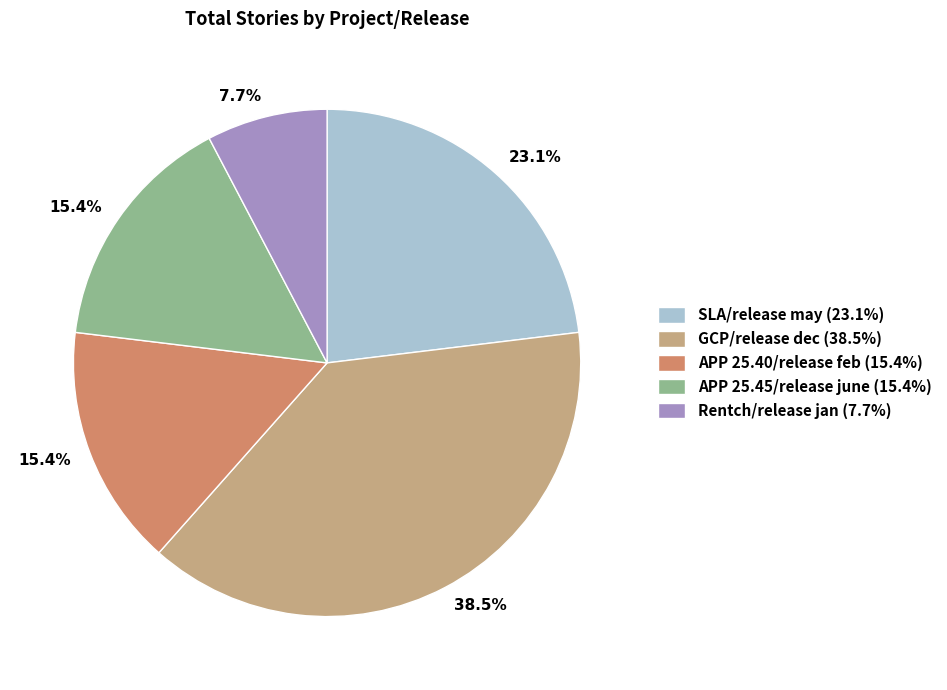

To the nearest percent, what is the average slice percentage?

20%